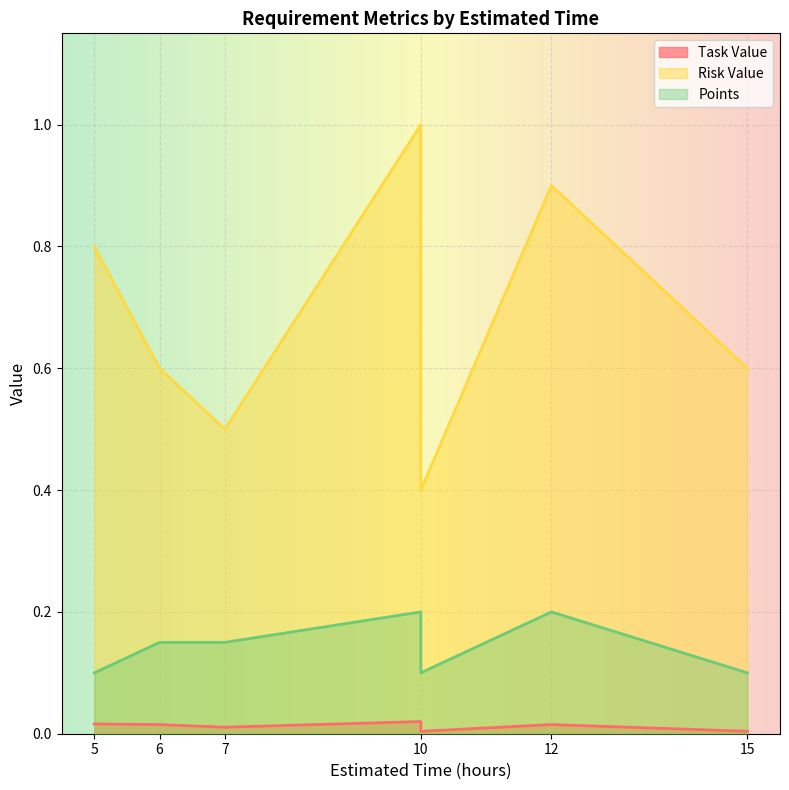

The value of Risk Value at 10 is 0.6. True or false?

False